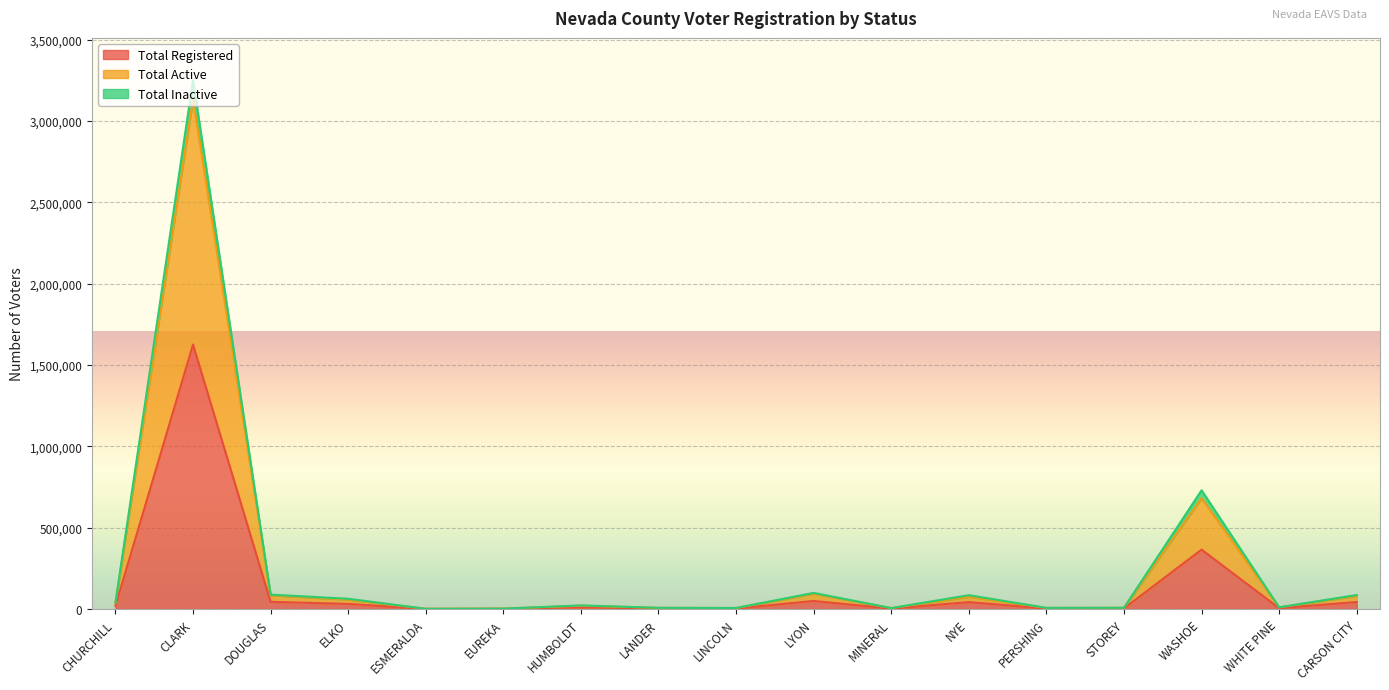

True or false: Total Active has more than 0 interior local peaks.

True